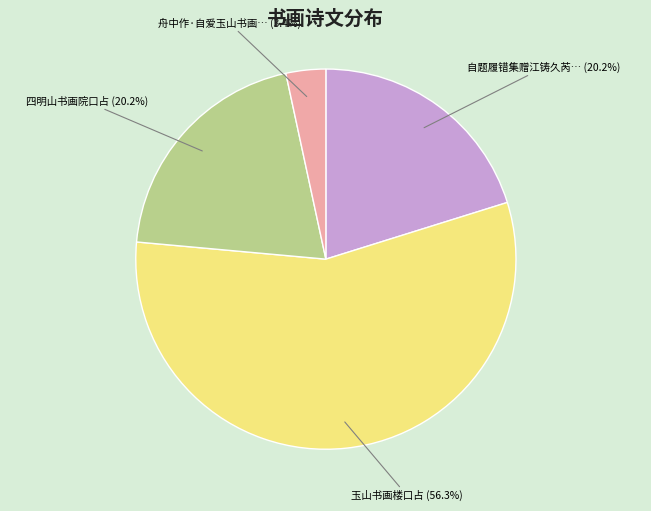

To the nearest percent, what is the difference between the largest and smallest slice percentages?

53%